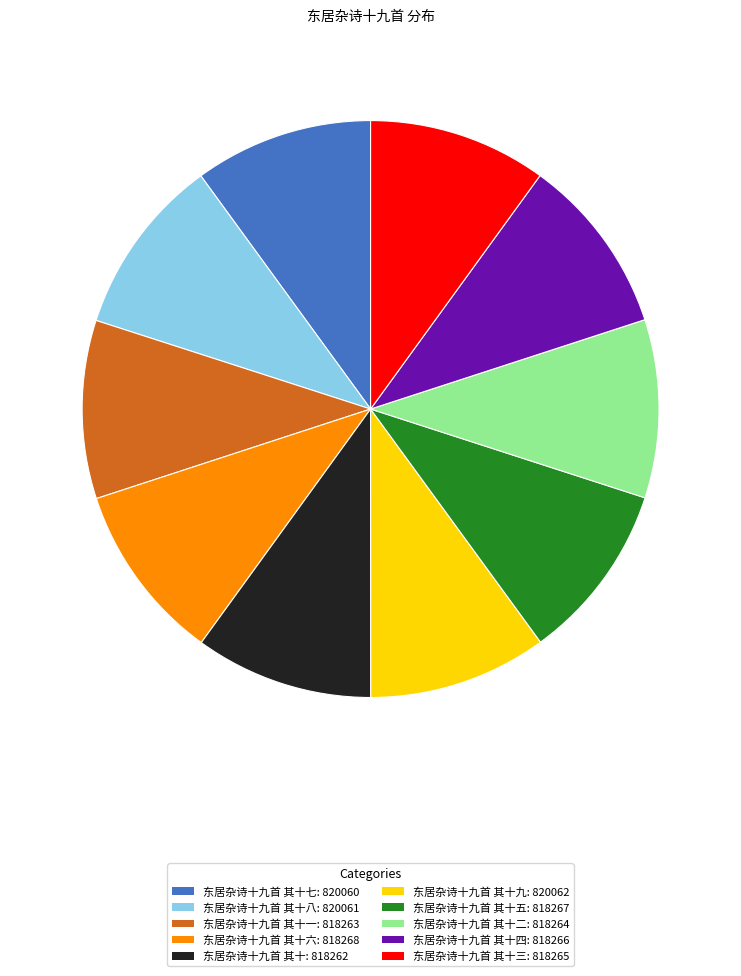

Does any single category account for the majority?

No